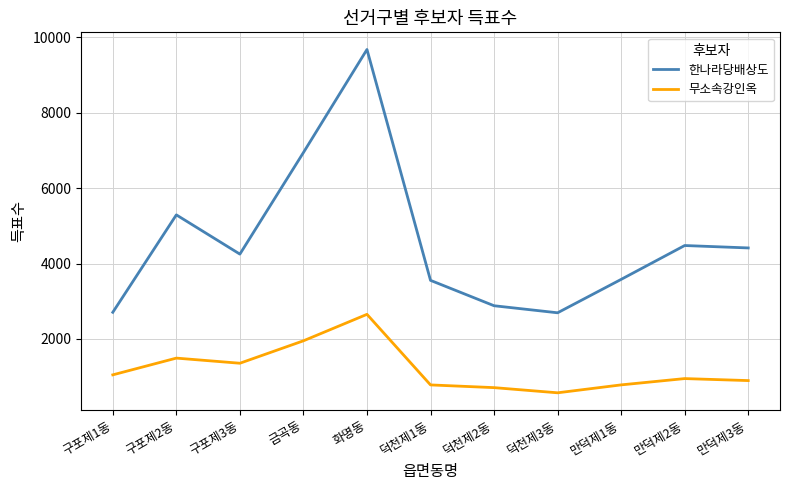

Which series has the largest total across all categories?

한나라당배상도